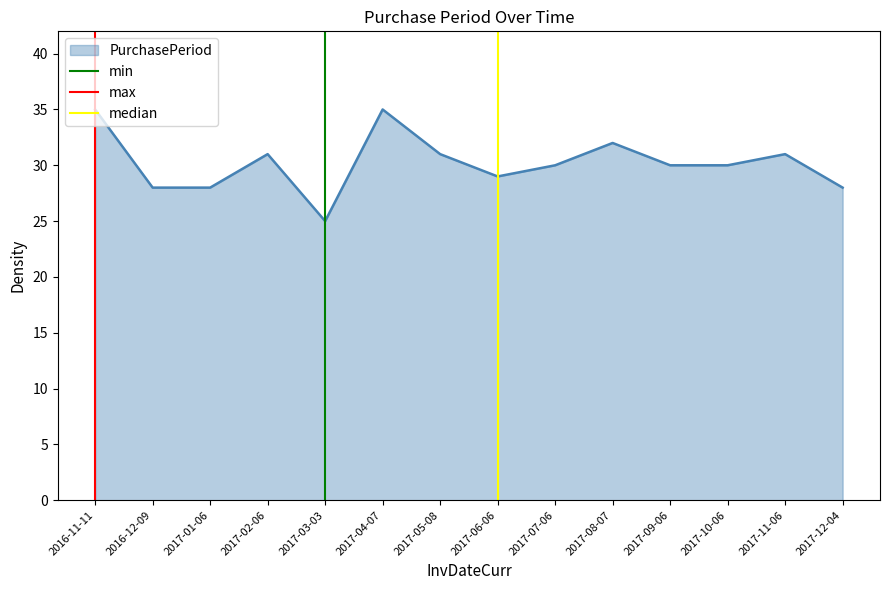

The PurchasePeriod series shows 31 at 2017-02-06. True or false?

True